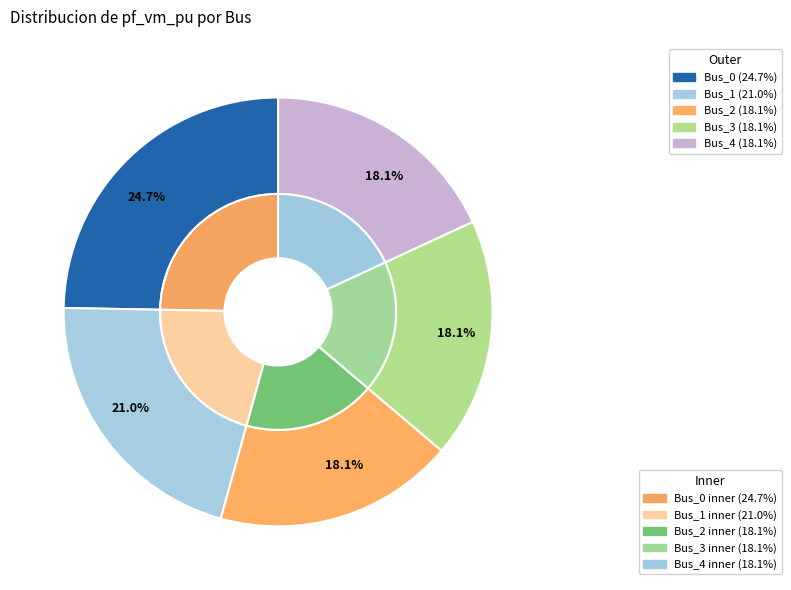

How many segments does this pie chart have?

5